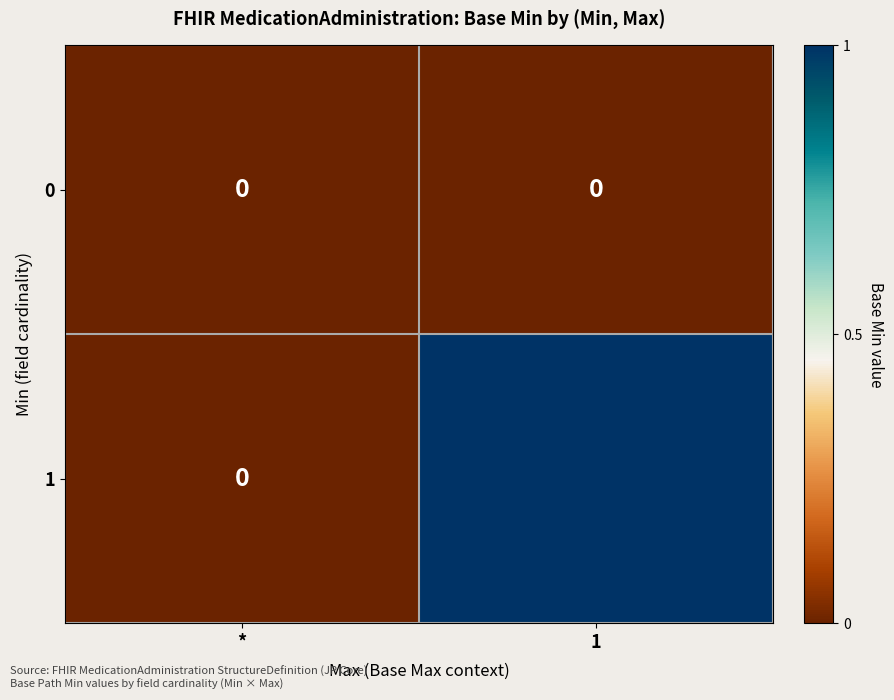

The value of 0 at * is 0. True or false?

True